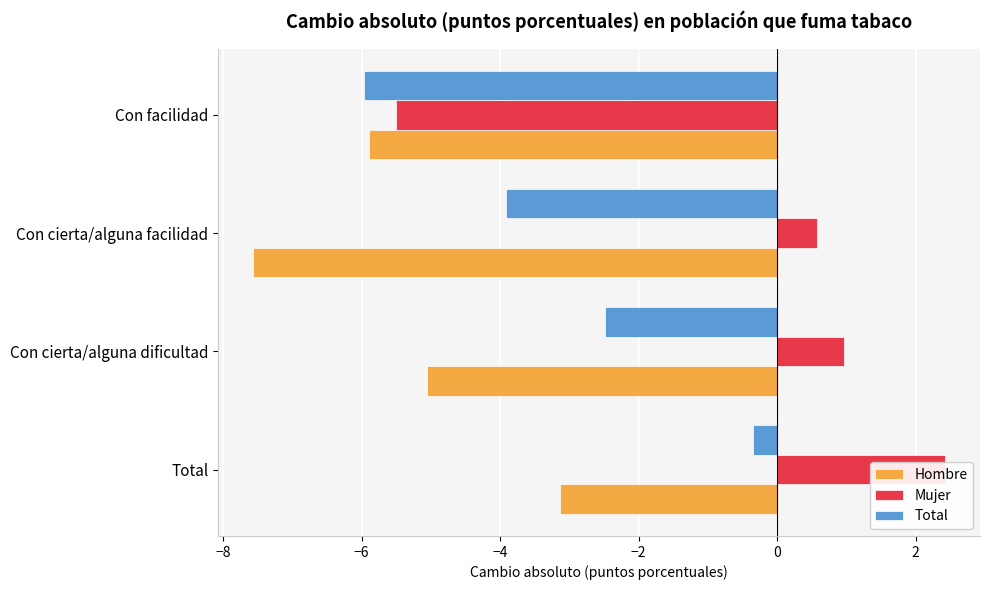

What is the value of the Mujer bar at the 3rd from the left?

0.6